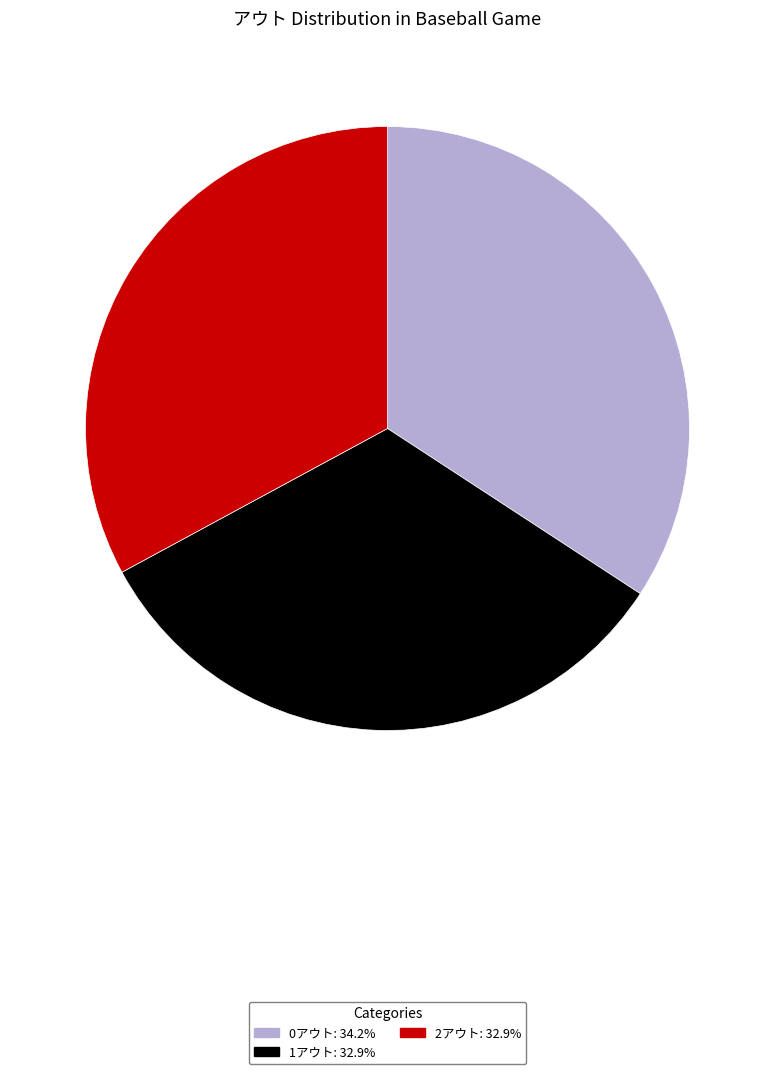

How many segments does this pie chart have?

3